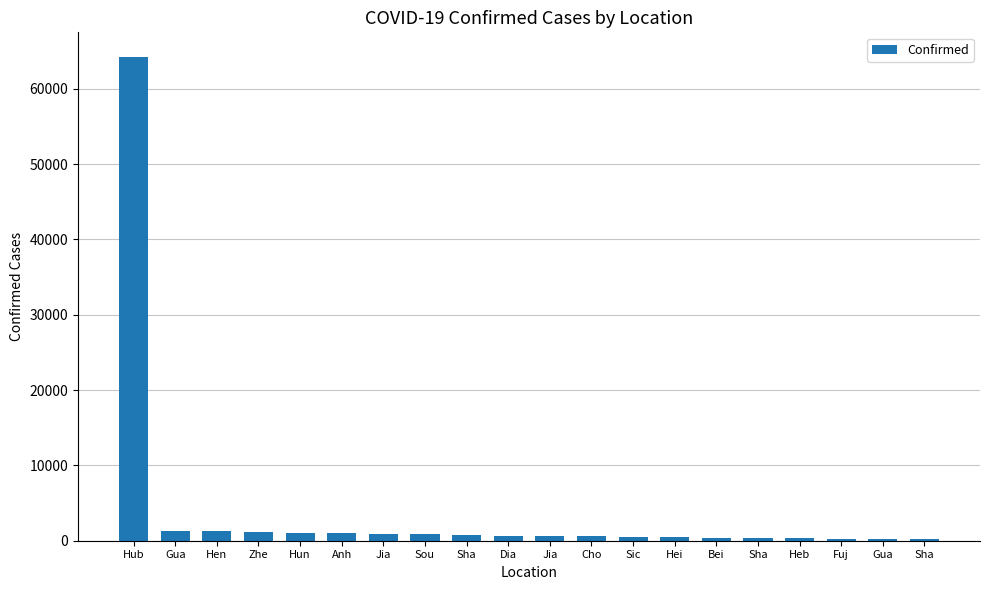

What is the ratio of the value at Dia to the value at Sha?

0.9